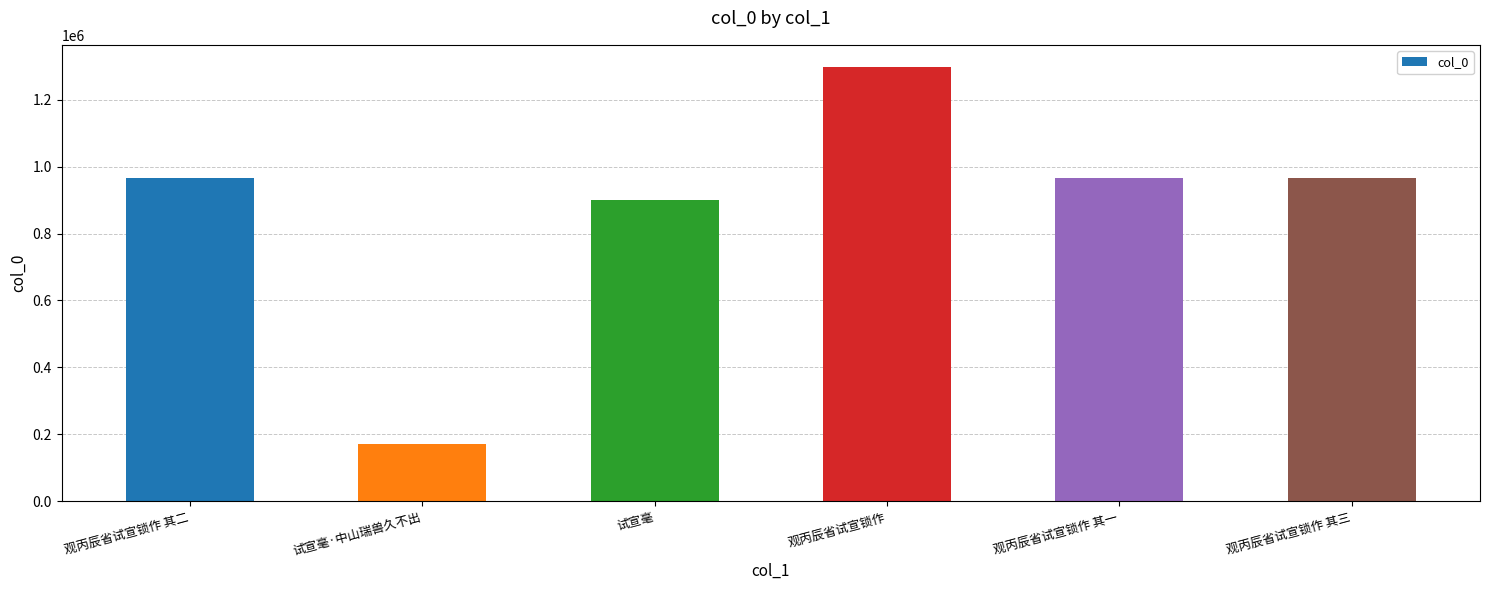

What is the maximum value shown in the chart?

1299315